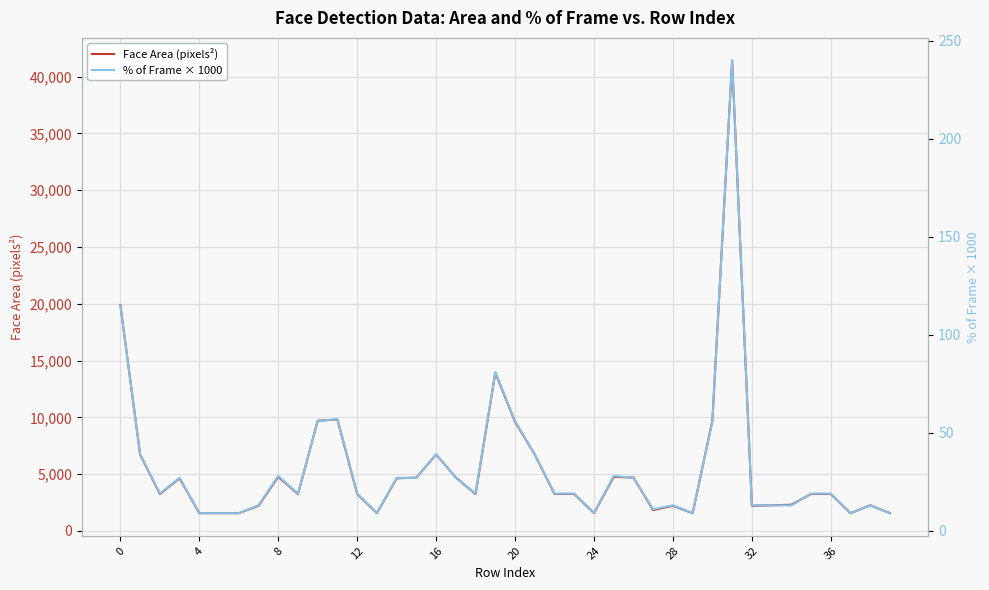

Between 28 and 24, which is larger?

28